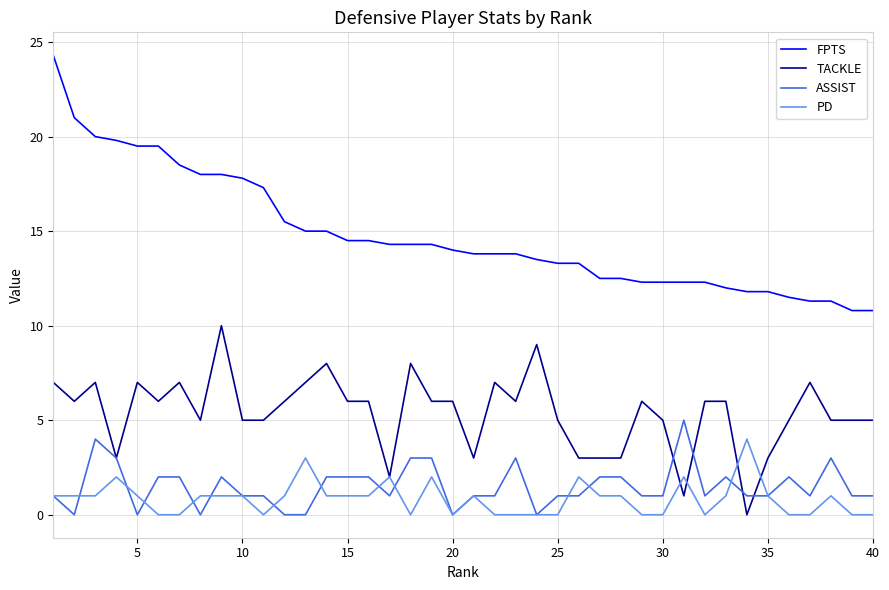

Which series has the largest total across all categories?

FPTS